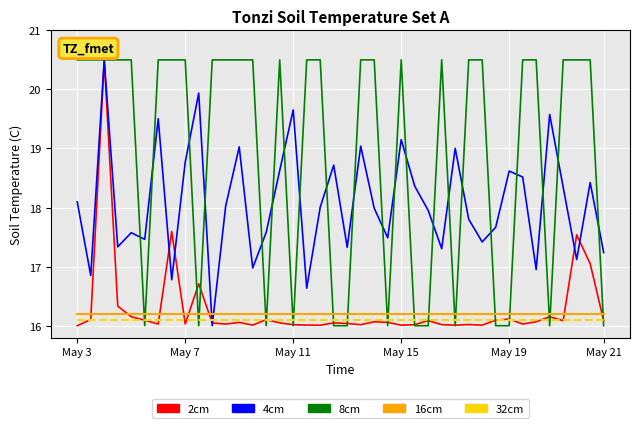

Which series has the largest total across all categories?

8cm